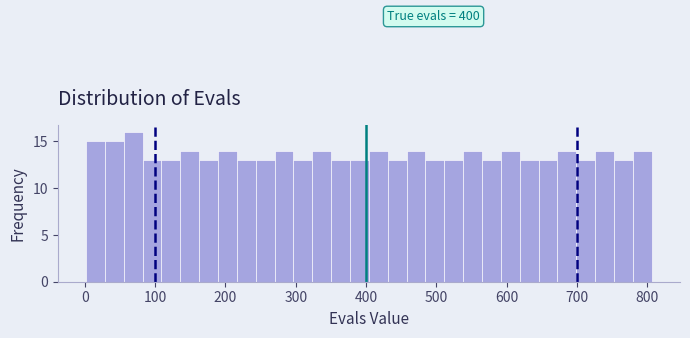

Around what value on the x-axis is the tallest bar? Give the approximate position of its centre, as read against the axis.

70